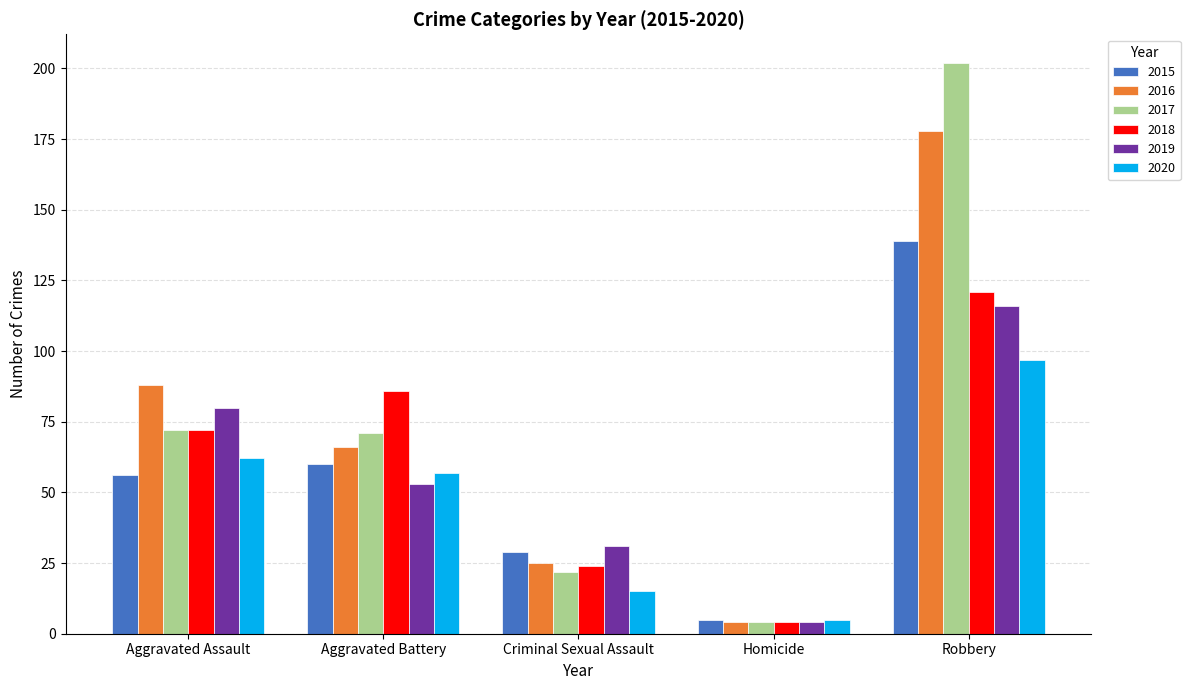

How many groups of bars are there?

5